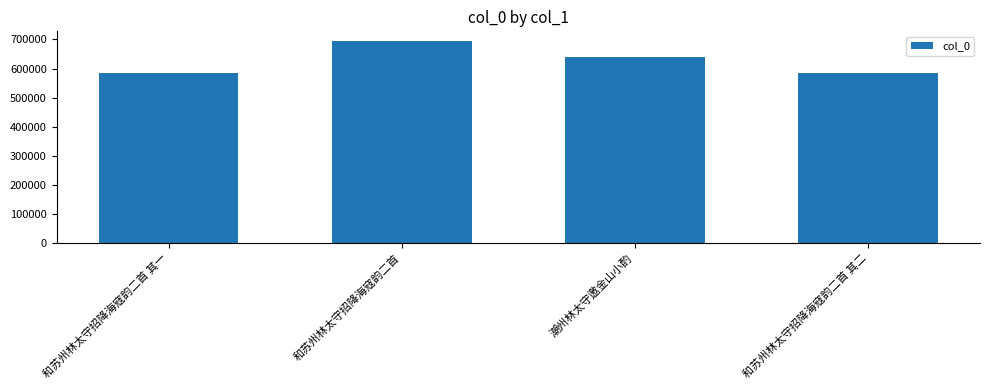

True or false: the data shows 215103 at 和苏州林太守招降海寇韵二首.

False